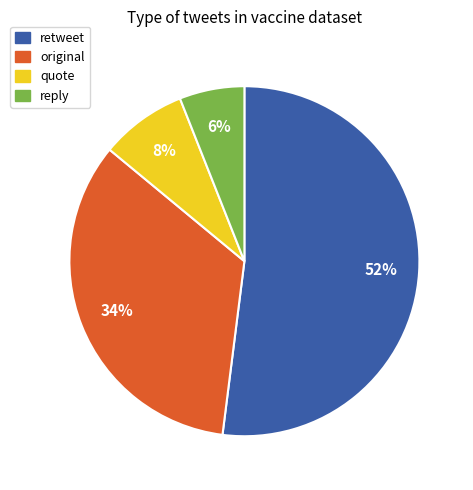

True or false: quote accounts for 8% of the total.

True